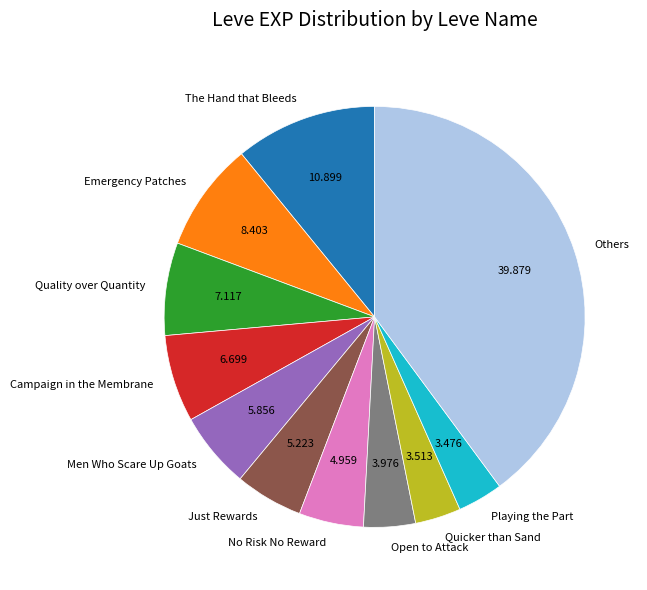

Is the sum of Others and Quicker than Sand greater than half?

No